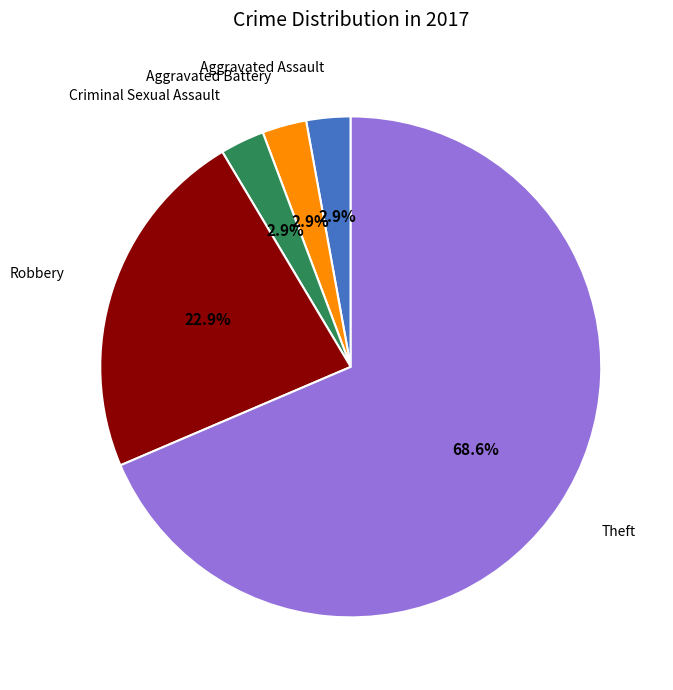

Is there a majority slice in this chart?

Yes